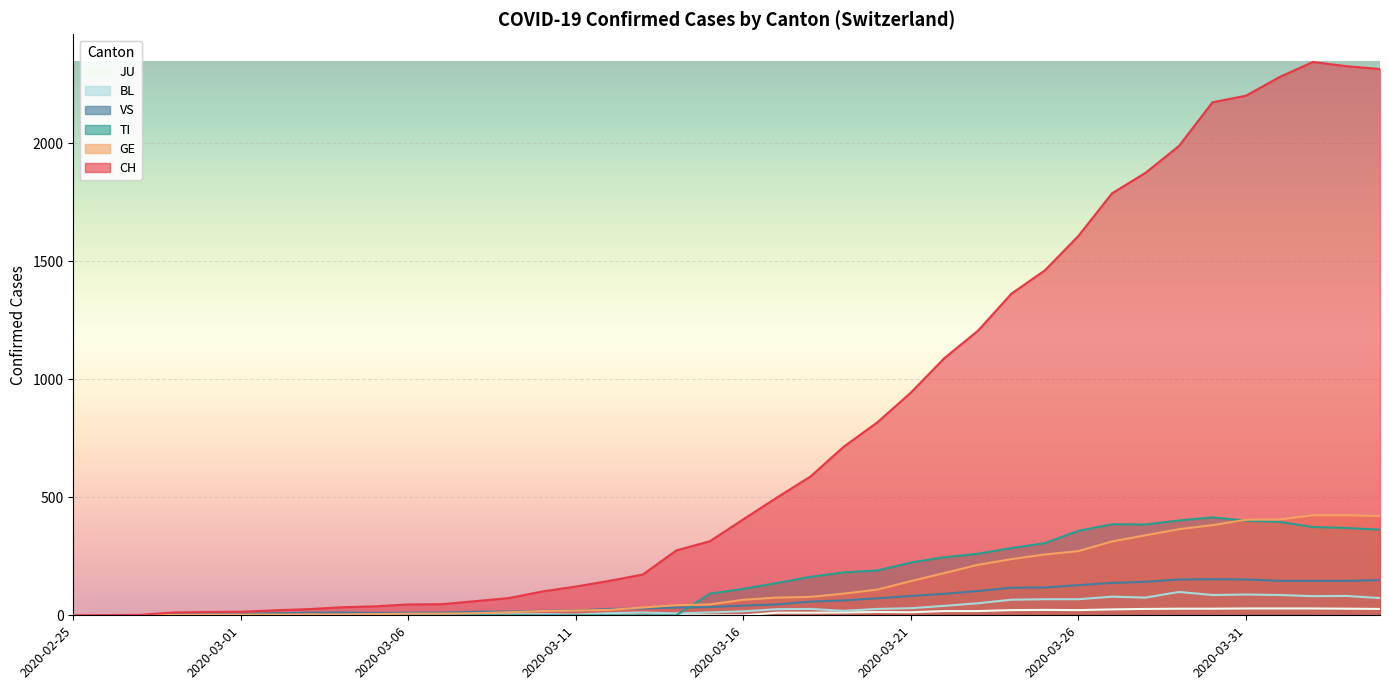

How many values in the TI series are below 112?

20